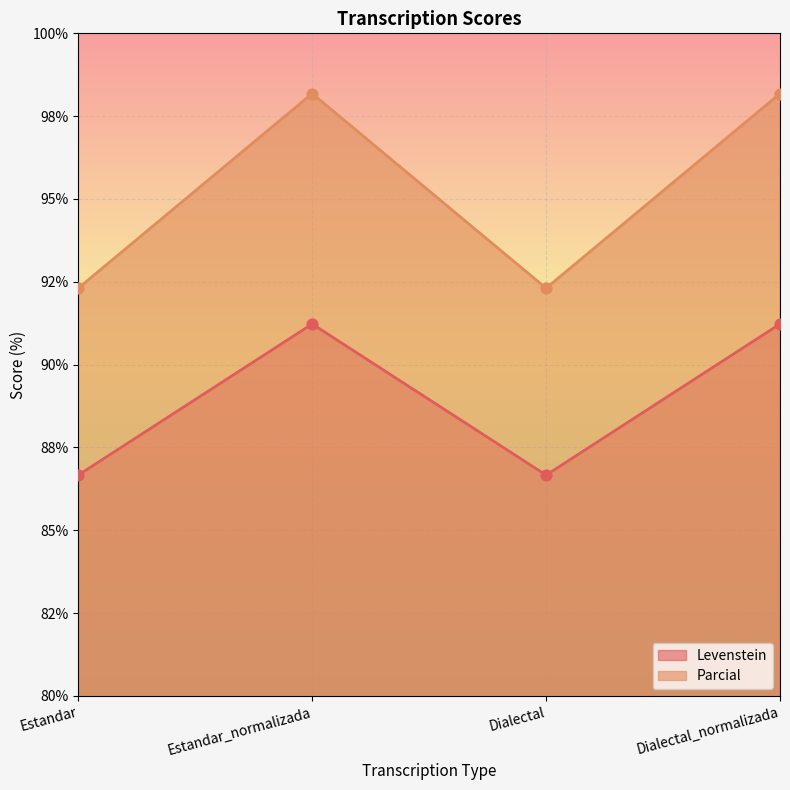

Which series has the largest total across all categories?

Parcial